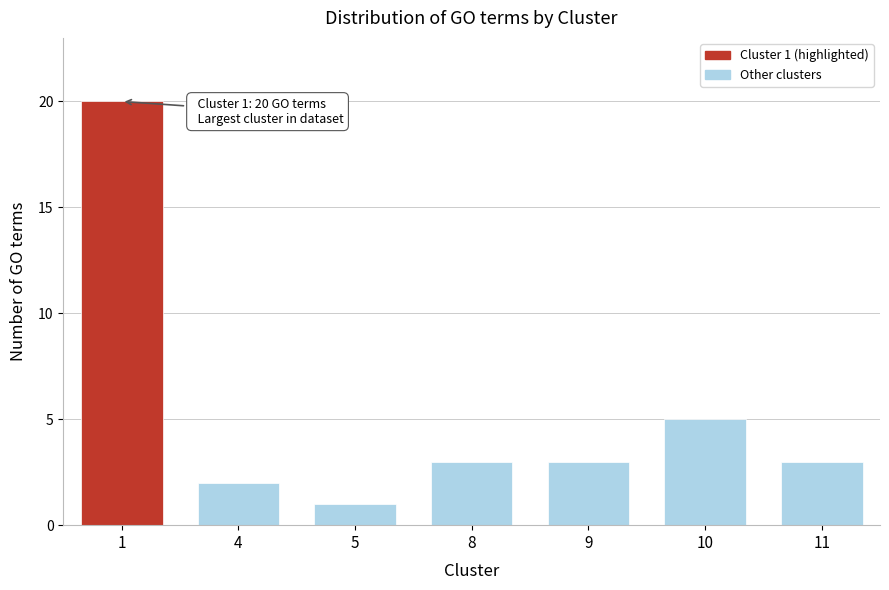

Reading left to right, extract all data points from this chart.

1=20	4=2	5=1	8=3	9=3	10=5	11=3